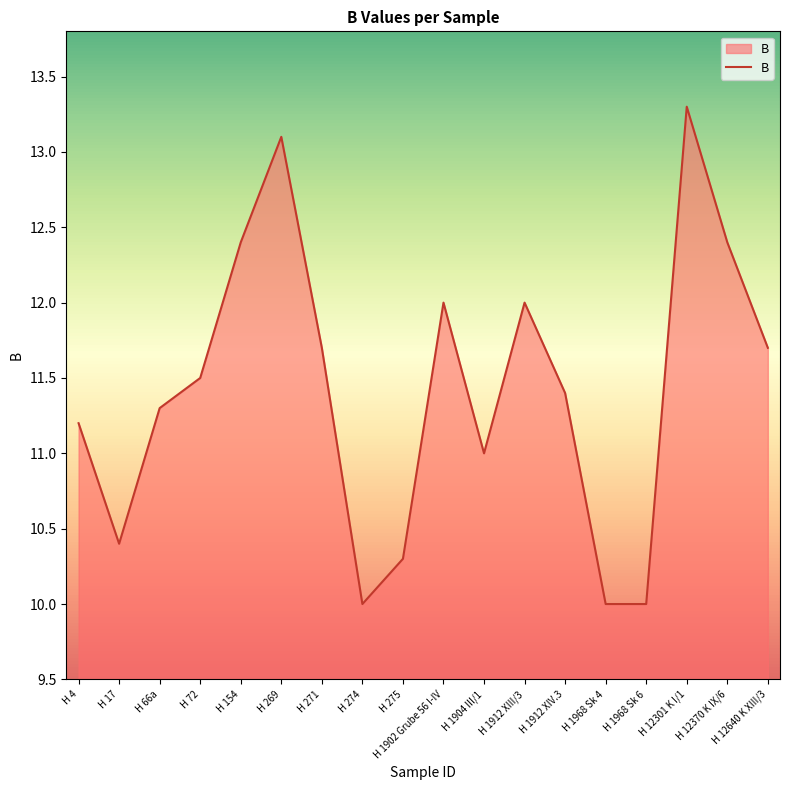

What is the smallest value displayed?

10.0